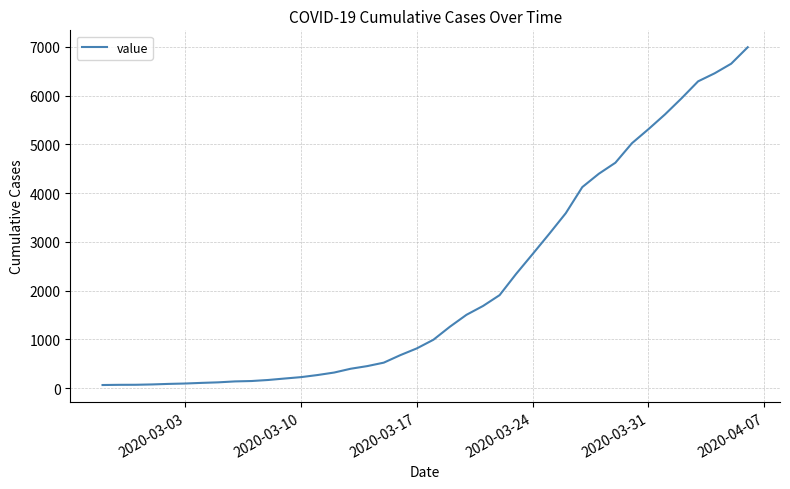

What is the greatest value displayed?

6995